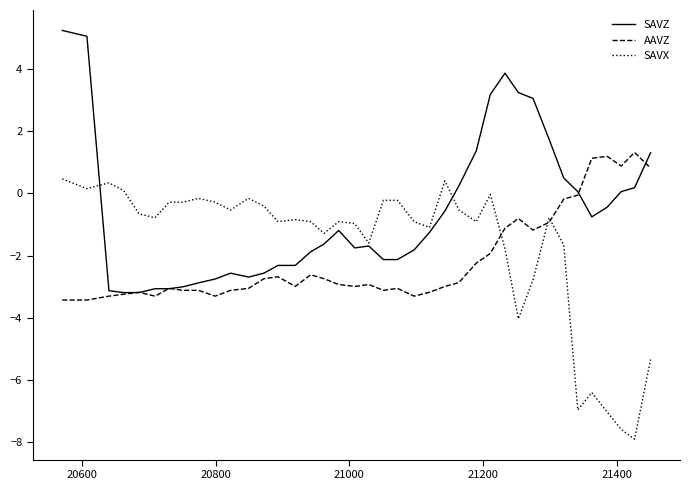

What is the minimum value shown in the chart?

-7.9